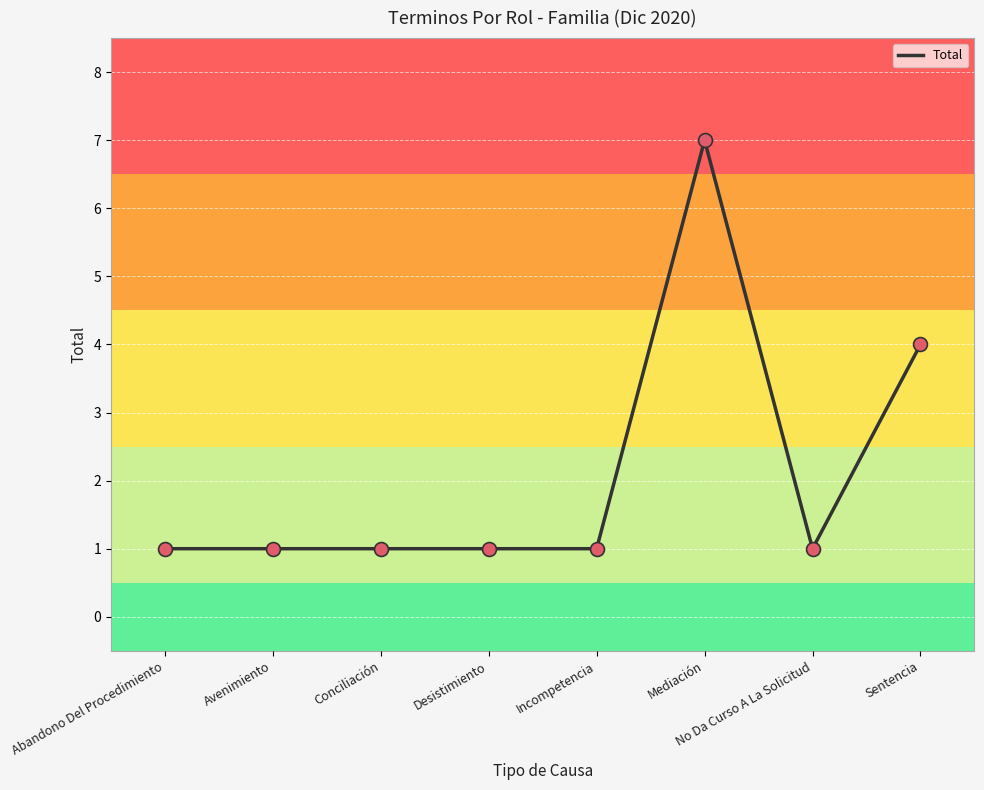

What is the change in value from Conciliación to Mediación?

+6